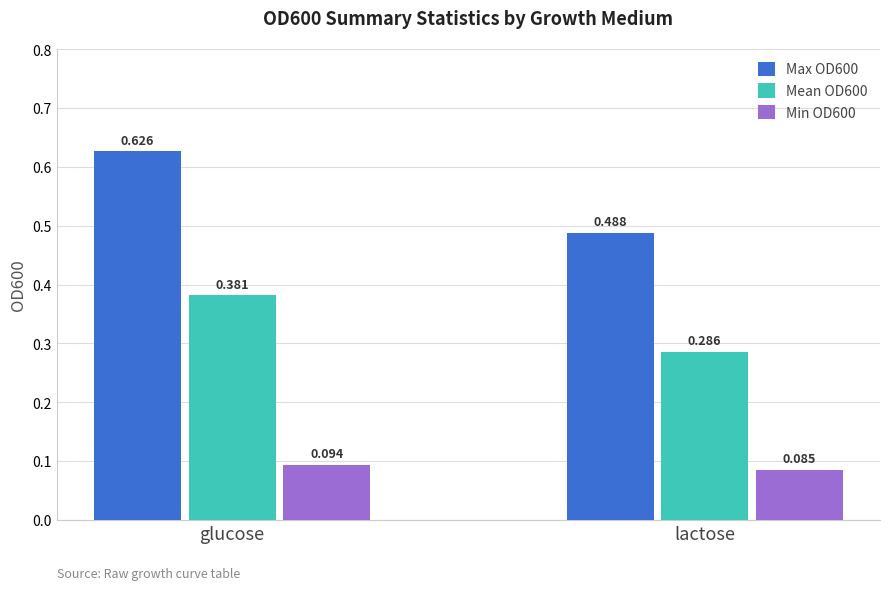

How many data points does each series have?

2